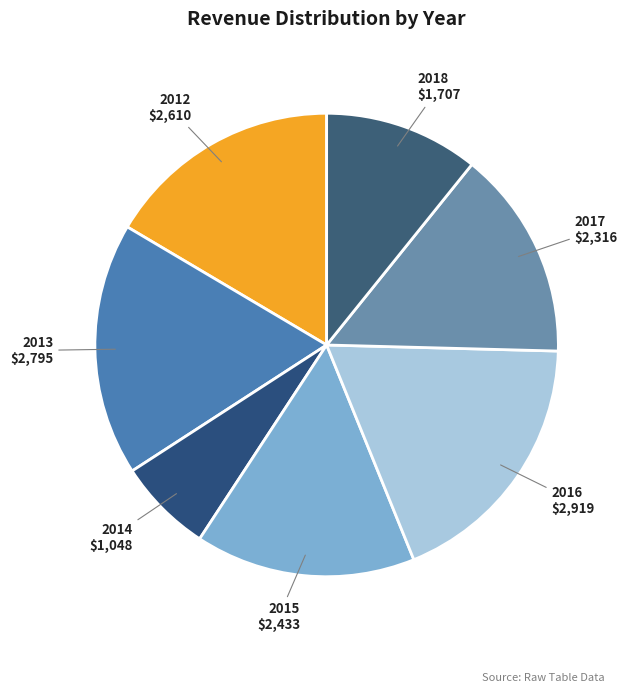

Approximately how many times larger is the value at 2015 compared to 2012?

0.9